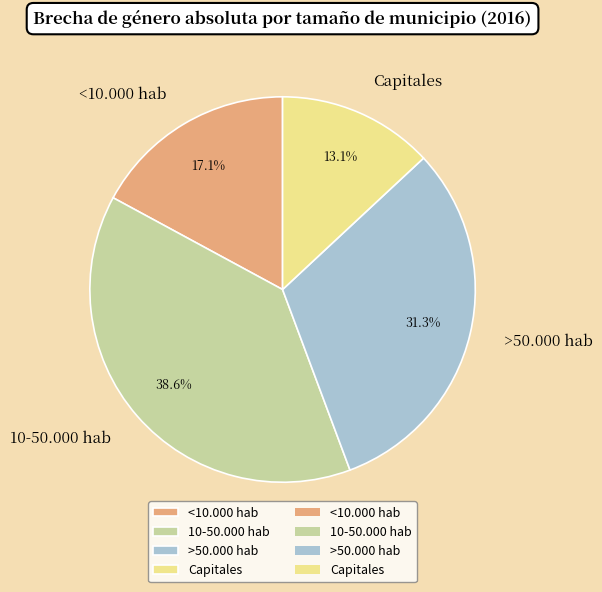

Count the number of slices in the pie.

4